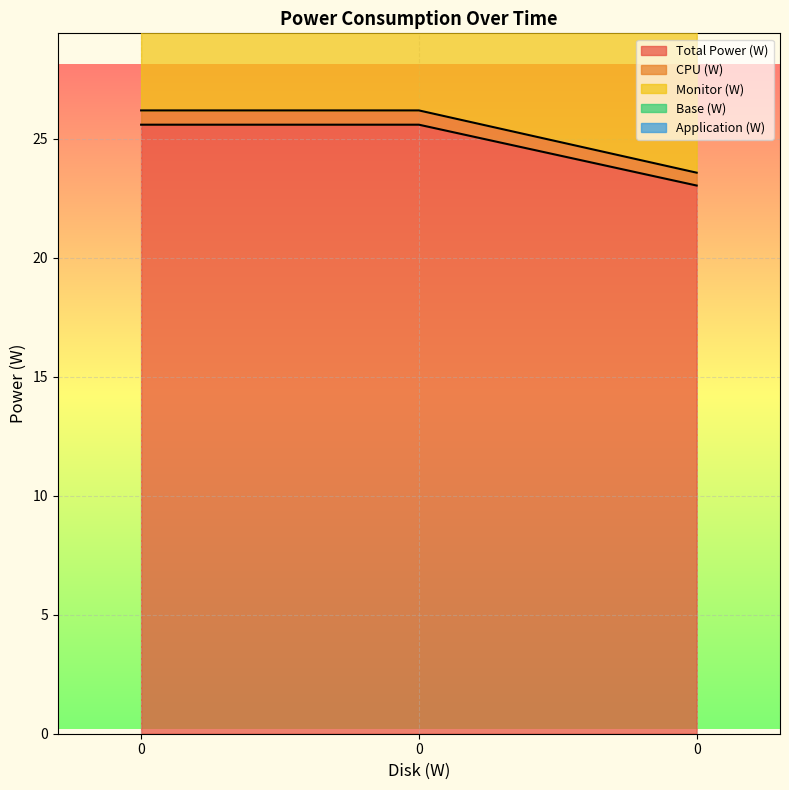

What is the highest value of the CPU (W) series?

25.6